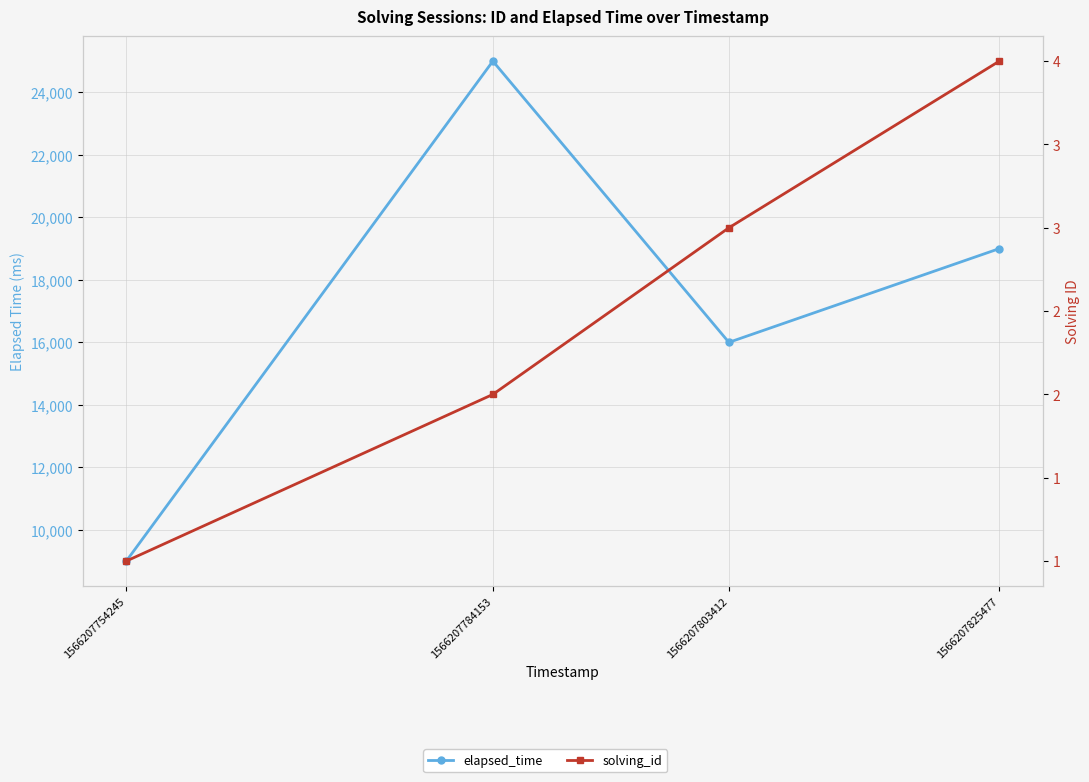

Rank the series at 1566207803412 from lowest to highest value.

solving_id, elapsed_time